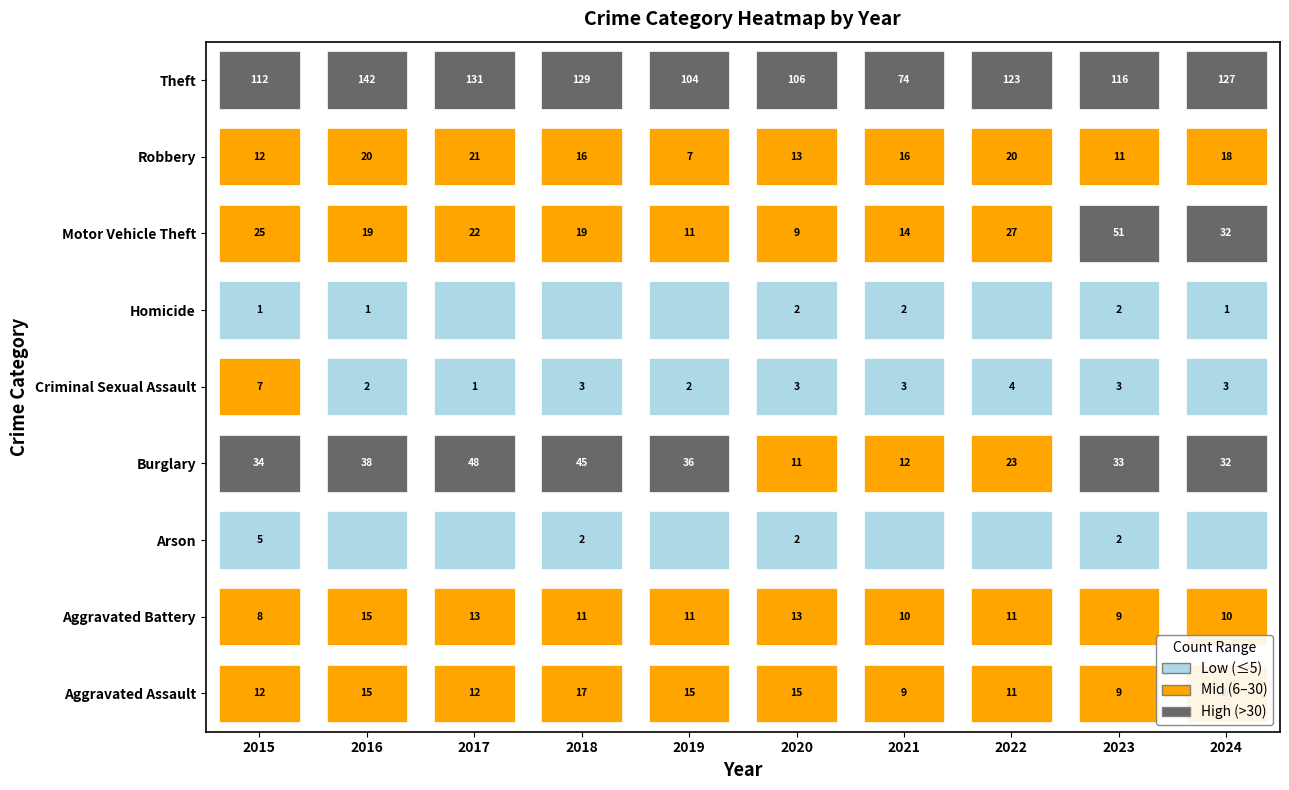

Reading left to right, transcribe all the data shown in this chart.

Aggravated Assault: 12	15	12	17	15	15	9	11	9	24
Aggravated Battery: 8	15	13	11	11	13	10	11	9	10
Arson: 5	0	0	2	0	2	0	0	2	0
Burglary: 34	38	48	45	36	11	12	23	33	32
Criminal Sexual Assault: 7	2	1	3	2	3	3	4	3	3
Homicide: 1	1	0	0	0	2	2	0	2	1
Motor Vehicle Theft: 25	19	22	19	11	9	14	27	51	32
Robbery: 12	20	21	16	7	13	16	20	11	18
Theft: 112	142	131	129	104	106	74	123	116	127